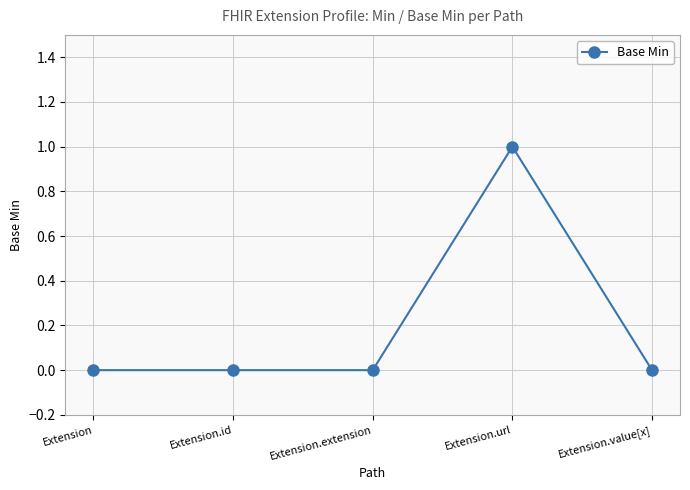

What is the change in value from Extension.extension to Extension.url?

+1